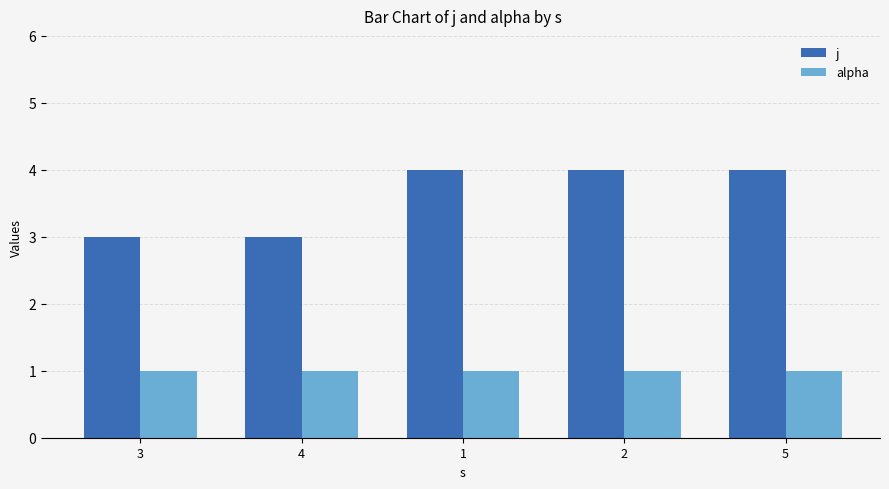

Which series changed the most between 4 and 1?

j